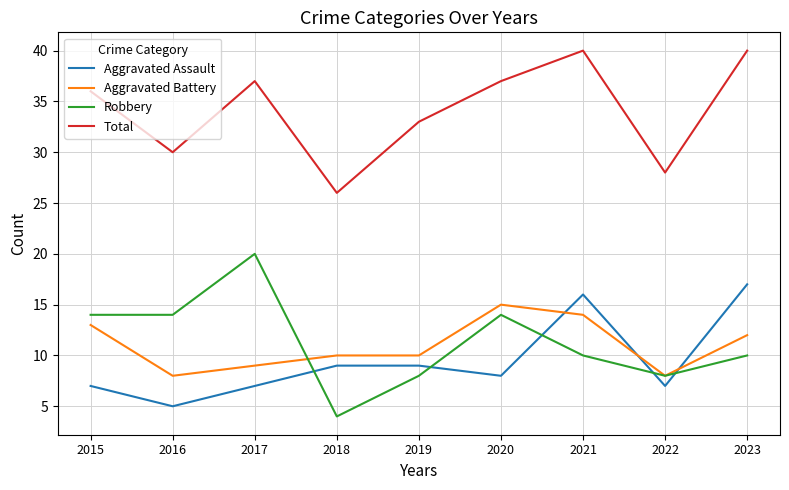

True or false: Total and Aggravated Assault cross at least once.

False